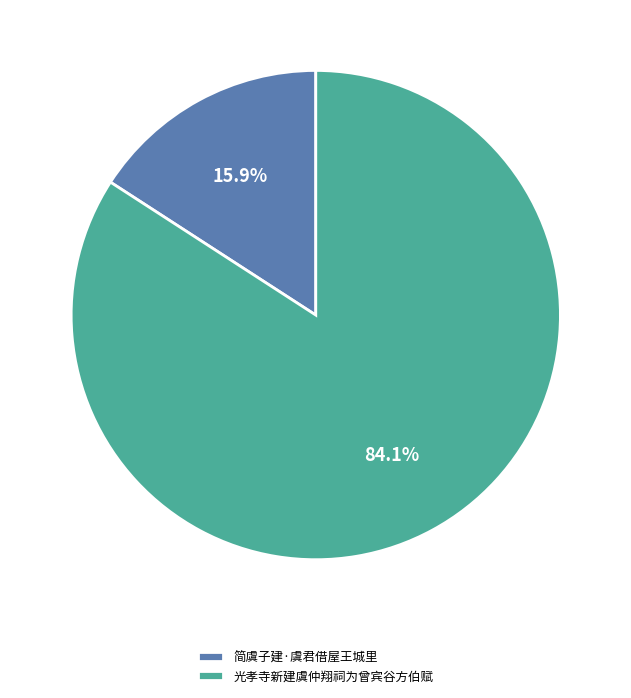

To the nearest percent, what is the combined percentage of 简虞子建·虞君借屋王城里 and 光孝寺新建虞仲翔祠为曾宾谷方伯赋?

100%